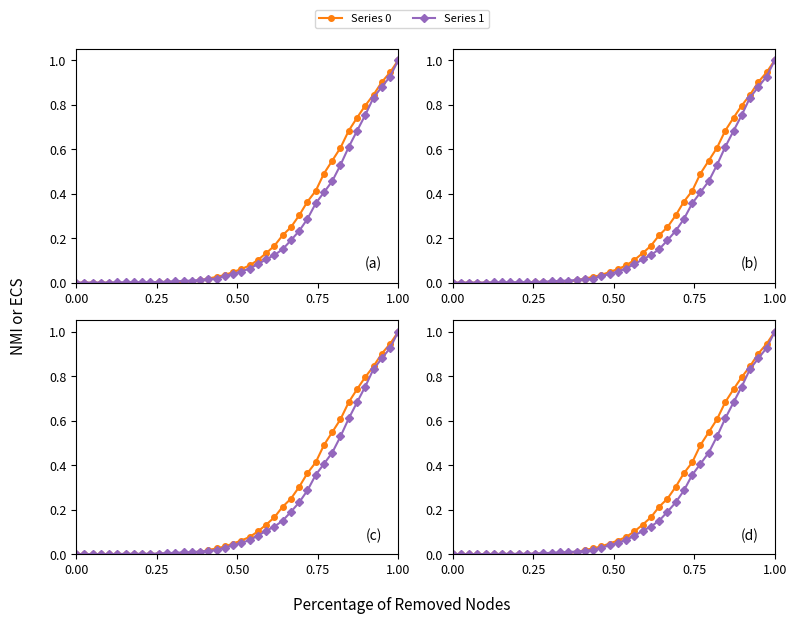

List the series in order of their peak value, lowest first.

Series 0, Series 1